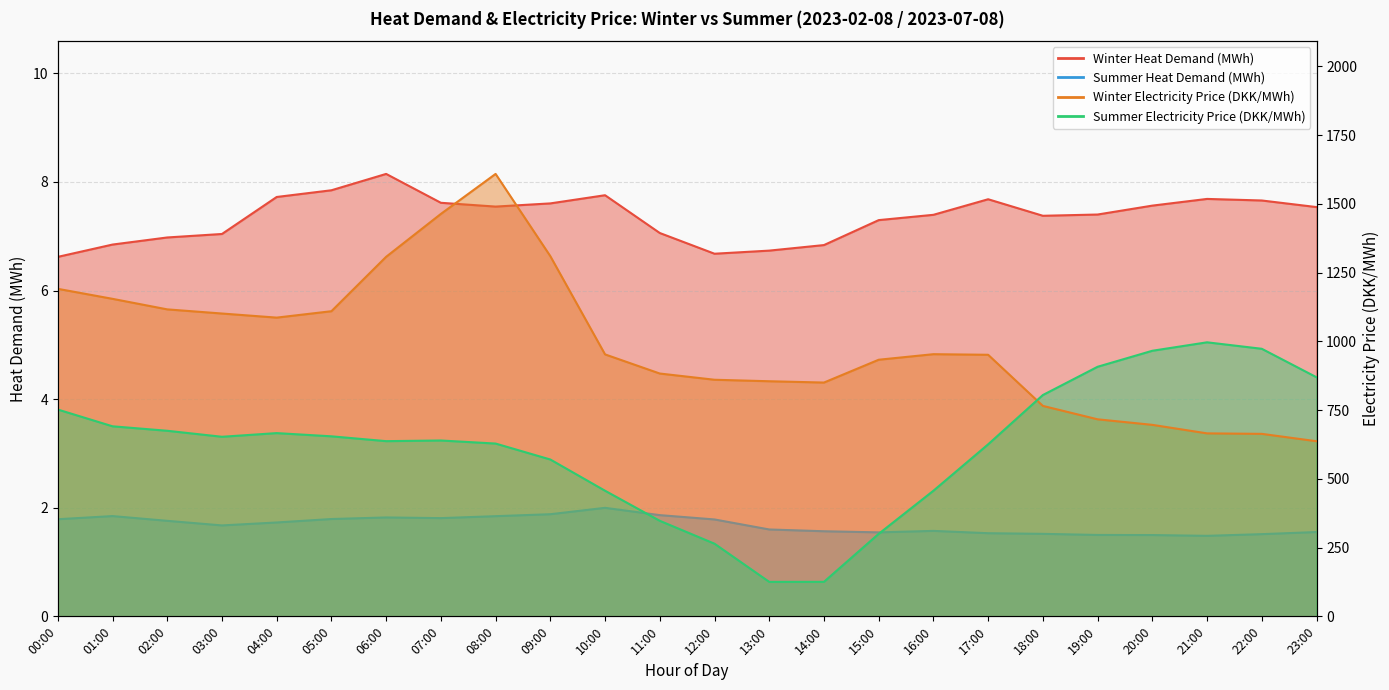

Rank the series at 05:00 from highest to lowest value.

Winter Electricity Price (DKK/MWh), Summer Electricity Price (DKK/MWh), Winter Heat Demand (MWh), Summer Heat Demand (MWh)